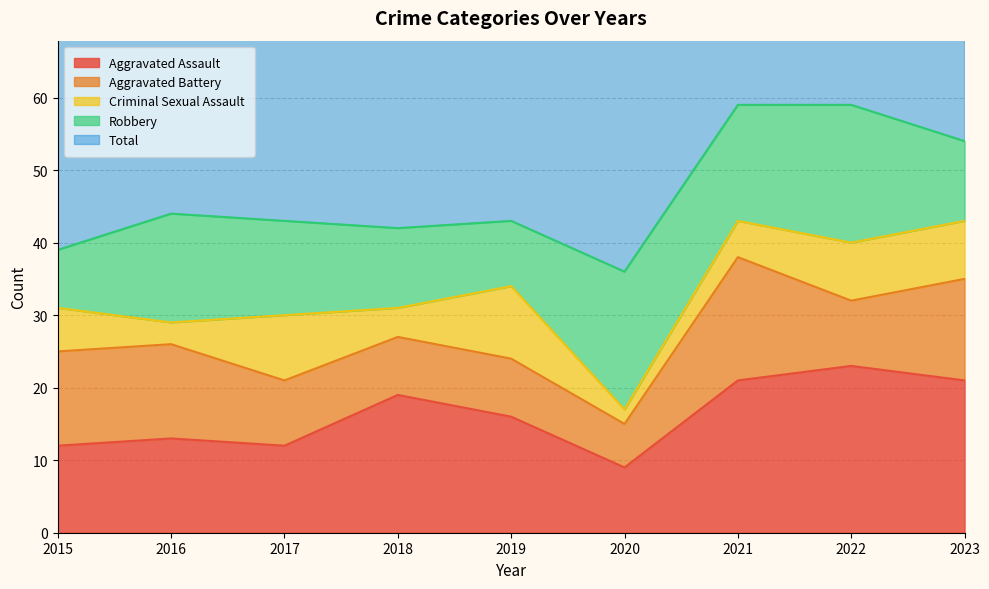

How many values in the Total series are below 44?

4